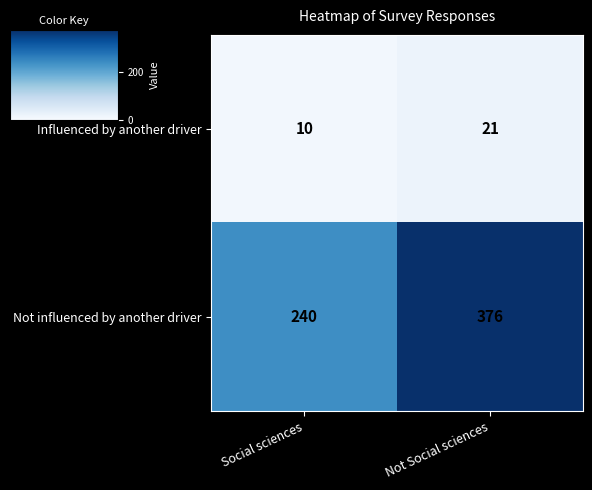

At which label is Not influenced by another driver closest to 308?

Social sciences